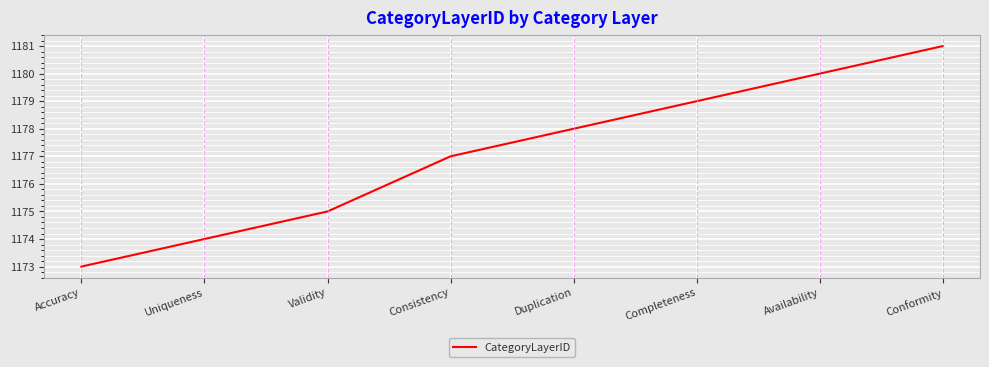

What is the sum of all values?

9417